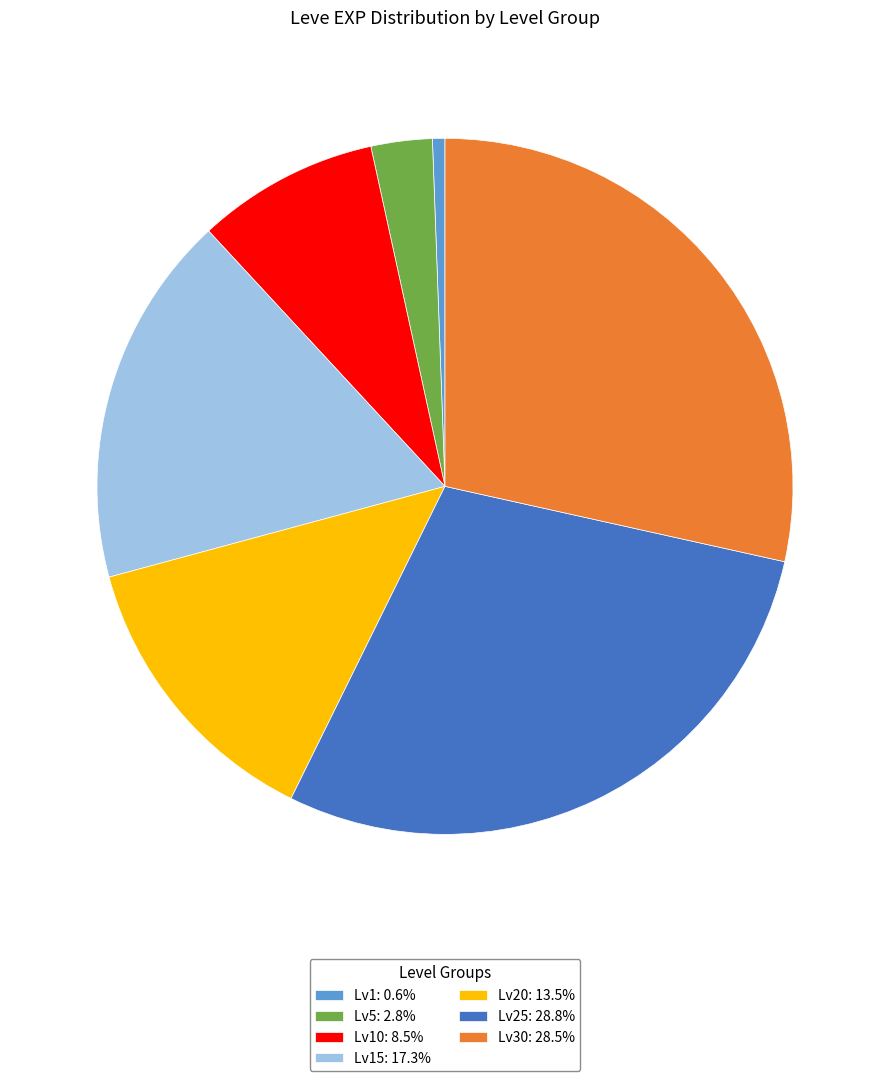

Do Lv5: 2.8% and Lv1: 0.6% together represent more than half of the pie?

No